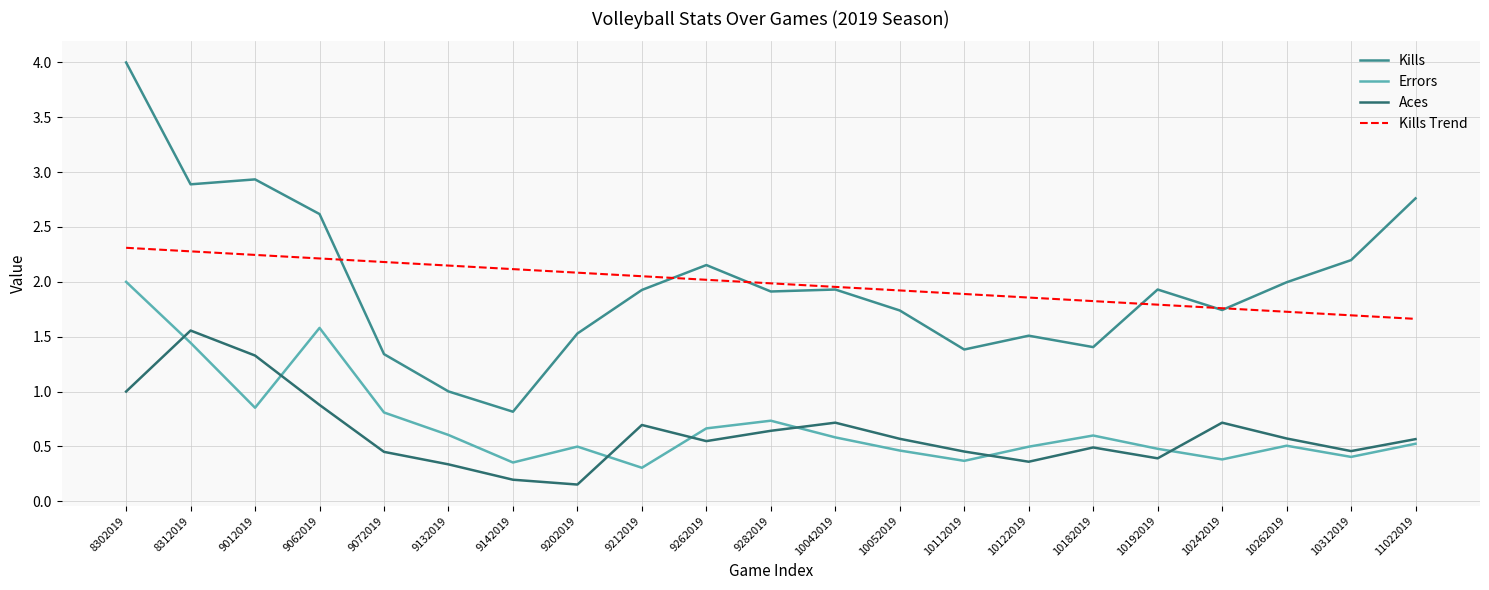

Between 9142019 and 9262019, which series saw the biggest shift?

Kills